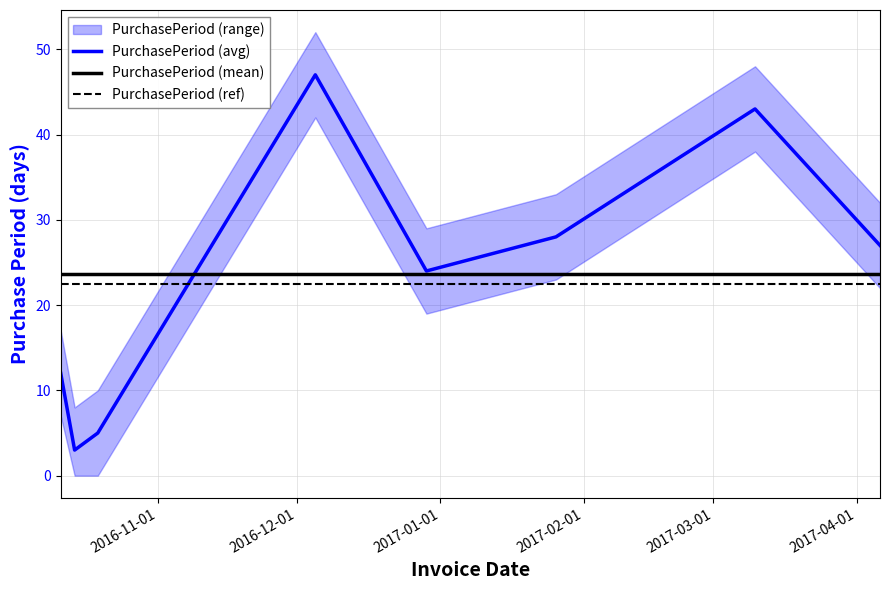

Is this an area chart (filled region under the line)?

No